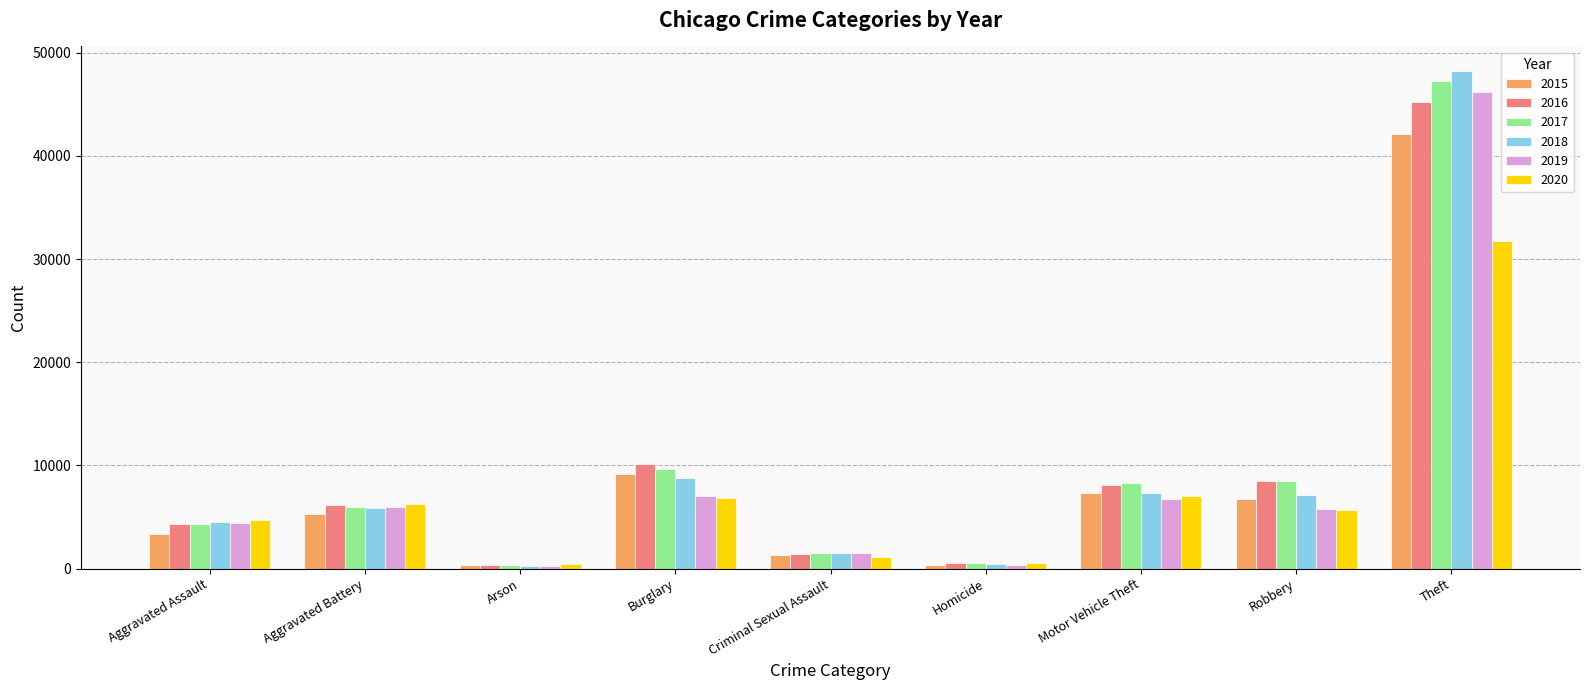

Read the 2018 value at Burglary.

8767